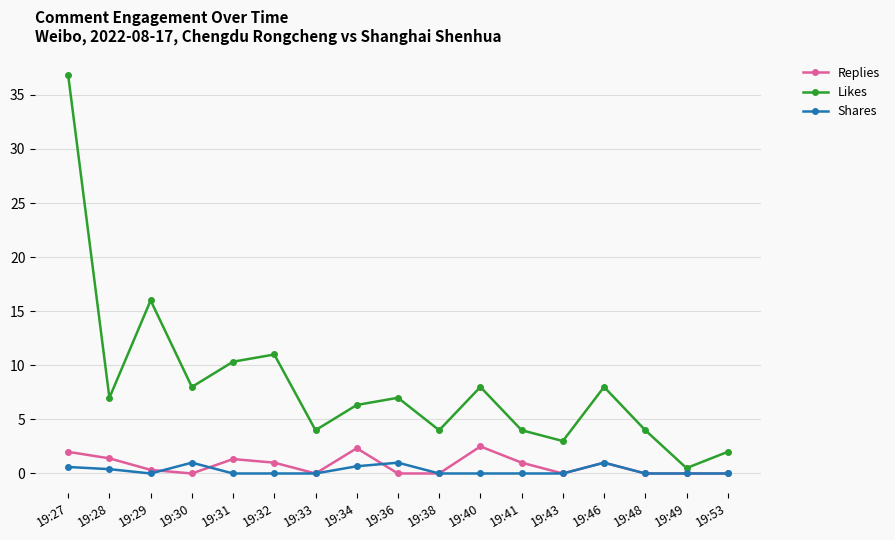

Where is the first local maximum for Replies?

19:31